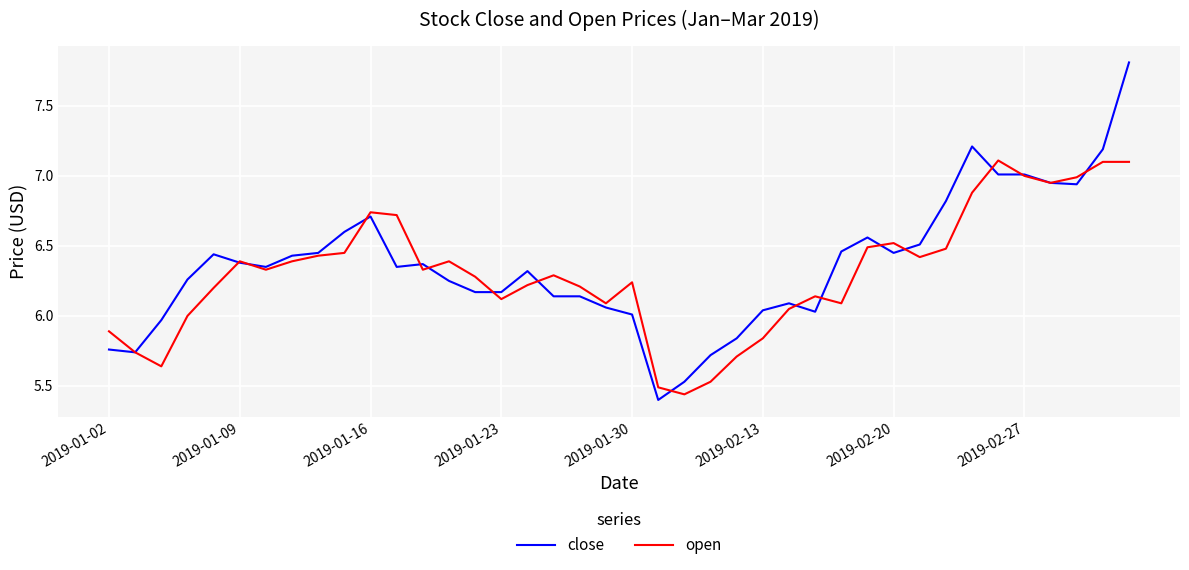

At how many categories does at least one series exceed 6?

33